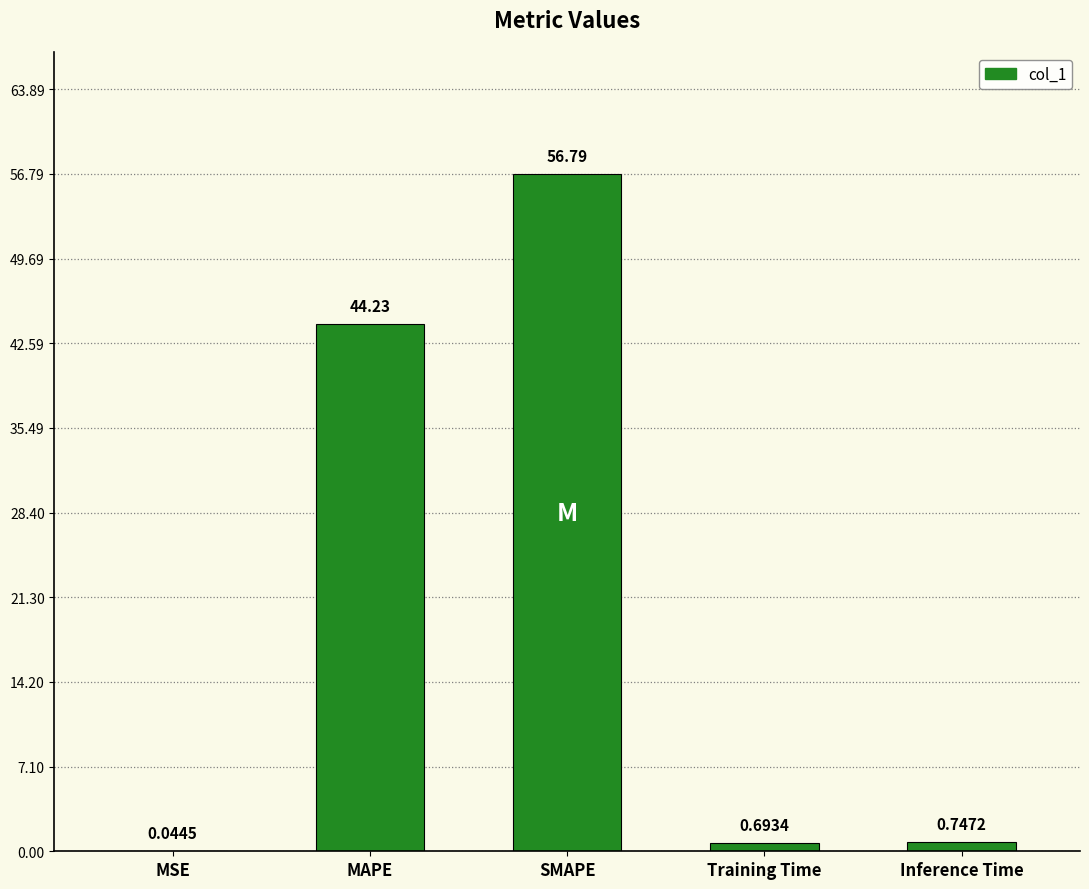

Where is the data nearest to the value 28?

MAPE